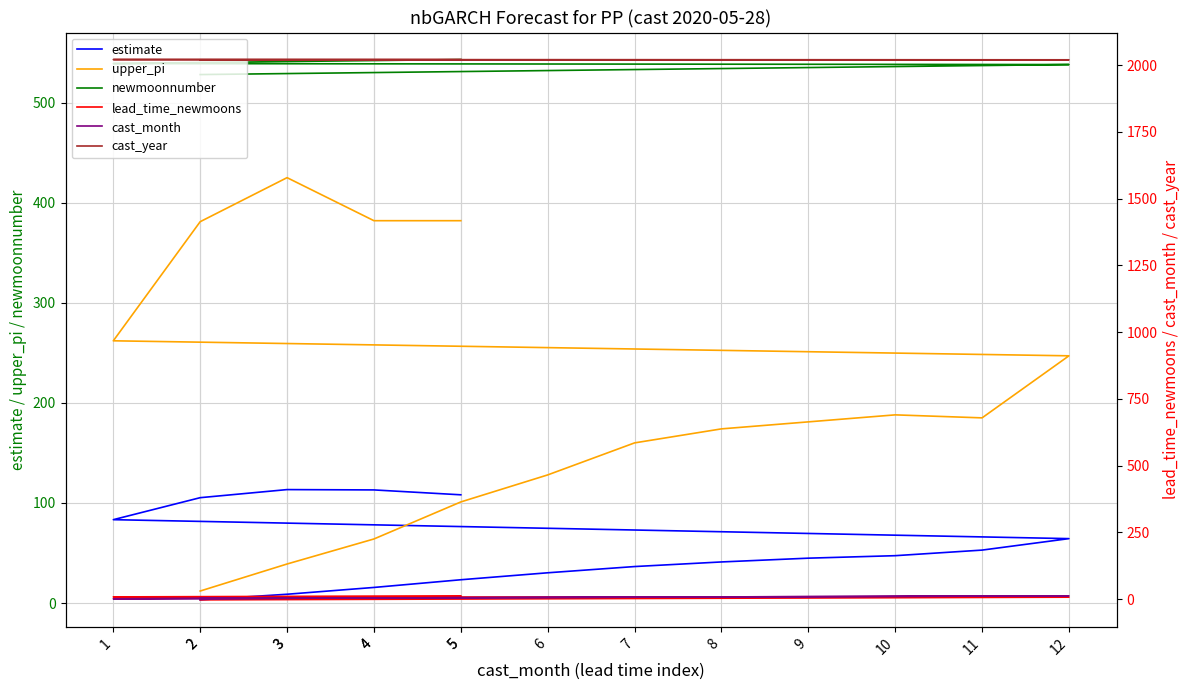

Count the cast_year values in the range 2020 to 2021.

16